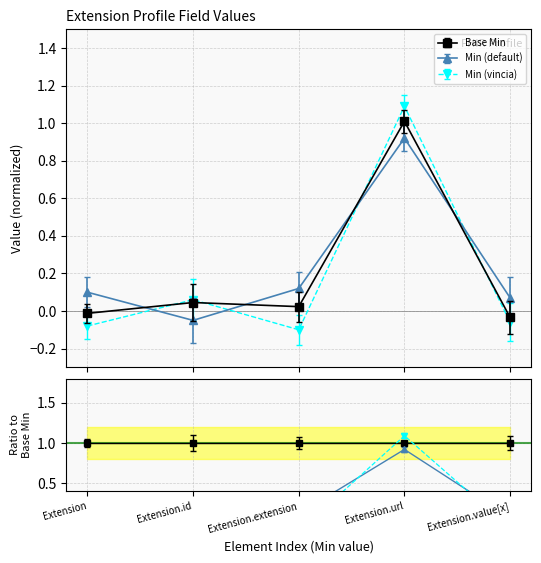

Count the number of categories in the chart.

5